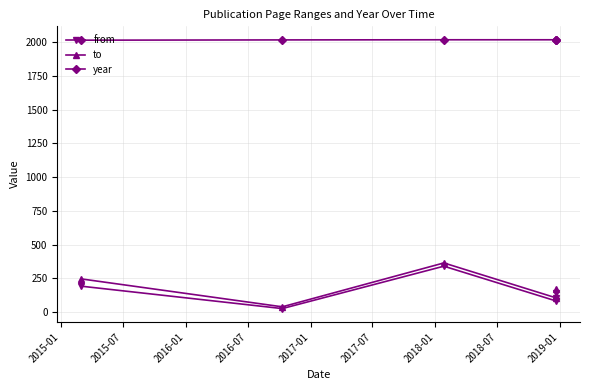

What is the total value across all series at 2016-07?

2207